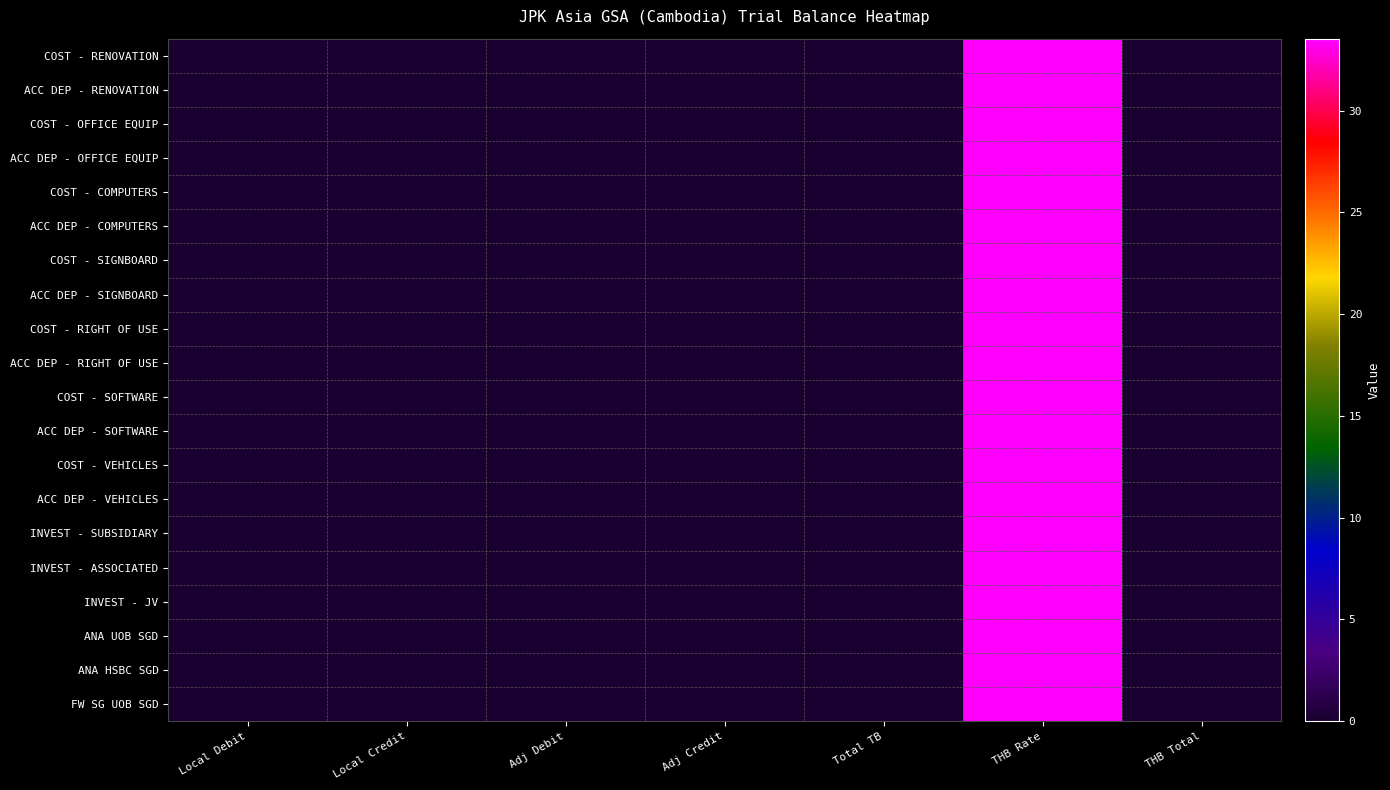

Reading left to right, what are all the values shown in this chart?

COST - RENOVATION: Local Debit=0.0	Local Credit=0.0	Adj Debit=0.0	Adj Credit=0.0	Total TB=0.0	THB Rate=33.5	THB Total=0.0
ACC DEP - RENOVATION: Local Debit=0.0	Local Credit=0.0	Adj Debit=0.0	Adj Credit=0.0	Total TB=0.0	THB Rate=33.5	THB Total=0.0
COST - OFFICE EQUIP: Local Debit=0.0	Local Credit=0.0	Adj Debit=0.0	Adj Credit=0.0	Total TB=0.0	THB Rate=33.5	THB Total=0.0
ACC DEP - OFFICE EQUIP: Local Debit=0.0	Local Credit=0.0	Adj Debit=0.0	Adj Credit=0.0	Total TB=0.0	THB Rate=33.5	THB Total=0.0
COST - COMPUTERS: Local Debit=0.0	Local Credit=0.0	Adj Debit=0.0	Adj Credit=0.0	Total TB=0.0	THB Rate=33.5	THB Total=0.0
ACC DEP - COMPUTERS: Local Debit=0.0	Local Credit=0.0	Adj Debit=0.0	Adj Credit=0.0	Total TB=0.0	THB Rate=33.5	THB Total=0.0
COST - SIGNBOARD: Local Debit=0.0	Local Credit=0.0	Adj Debit=0.0	Adj Credit=0.0	Total TB=0.0	THB Rate=33.5	THB Total=0.0
ACC DEP - SIGNBOARD: Local Debit=0.0	Local Credit=0.0	Adj Debit=0.0	Adj Credit=0.0	Total TB=0.0	THB Rate=33.5	THB Total=0.0
COST - RIGHT OF USE: Local Debit=0.0	Local Credit=0.0	Adj Debit=0.0	Adj Credit=0.0	Total TB=0.0	THB Rate=33.5	THB Total=0.0
ACC DEP - RIGHT OF USE: Local Debit=0.0	Local Credit=0.0	Adj Debit=0.0	Adj Credit=0.0	Total TB=0.0	THB Rate=33.5	THB Total=0.0
COST - SOFTWARE: Local Debit=0.0	Local Credit=0.0	Adj Debit=0.0	Adj Credit=0.0	Total TB=0.0	THB Rate=33.5	THB Total=0.0
ACC DEP - SOFTWARE: Local Debit=0.0	Local Credit=0.0	Adj Debit=0.0	Adj Credit=0.0	Total TB=0.0	THB Rate=33.5	THB Total=0.0
COST - VEHICLES: Local Debit=0.0	Local Credit=0.0	Adj Debit=0.0	Adj Credit=0.0	Total TB=0.0	THB Rate=33.5	THB Total=0.0
ACC DEP - VEHICLES: Local Debit=0.0	Local Credit=0.0	Adj Debit=0.0	Adj Credit=0.0	Total TB=0.0	THB Rate=33.5	THB Total=0.0
INVEST - SUBSIDIARY: Local Debit=0.0	Local Credit=0.0	Adj Debit=0.0	Adj Credit=0.0	Total TB=0.0	THB Rate=33.5	THB Total=0.0
INVEST - ASSOCIATED: Local Debit=0.0	Local Credit=0.0	Adj Debit=0.0	Adj Credit=0.0	Total TB=0.0	THB Rate=33.5	THB Total=0.0
INVEST - JV: Local Debit=0.0	Local Credit=0.0	Adj Debit=0.0	Adj Credit=0.0	Total TB=0.0	THB Rate=33.5	THB Total=0.0
ANA UOB SGD: Local Debit=0.0	Local Credit=0.0	Adj Debit=0.0	Adj Credit=0.0	Total TB=0.0	THB Rate=33.5	THB Total=0.0
ANA HSBC SGD: Local Debit=0.0	Local Credit=0.0	Adj Debit=0.0	Adj Credit=0.0	Total TB=0.0	THB Rate=33.5	THB Total=0.0
FW SG UOB SGD: Local Debit=0.0	Local Credit=0.0	Adj Debit=0.0	Adj Credit=0.0	Total TB=0.0	THB Rate=33.5	THB Total=0.0